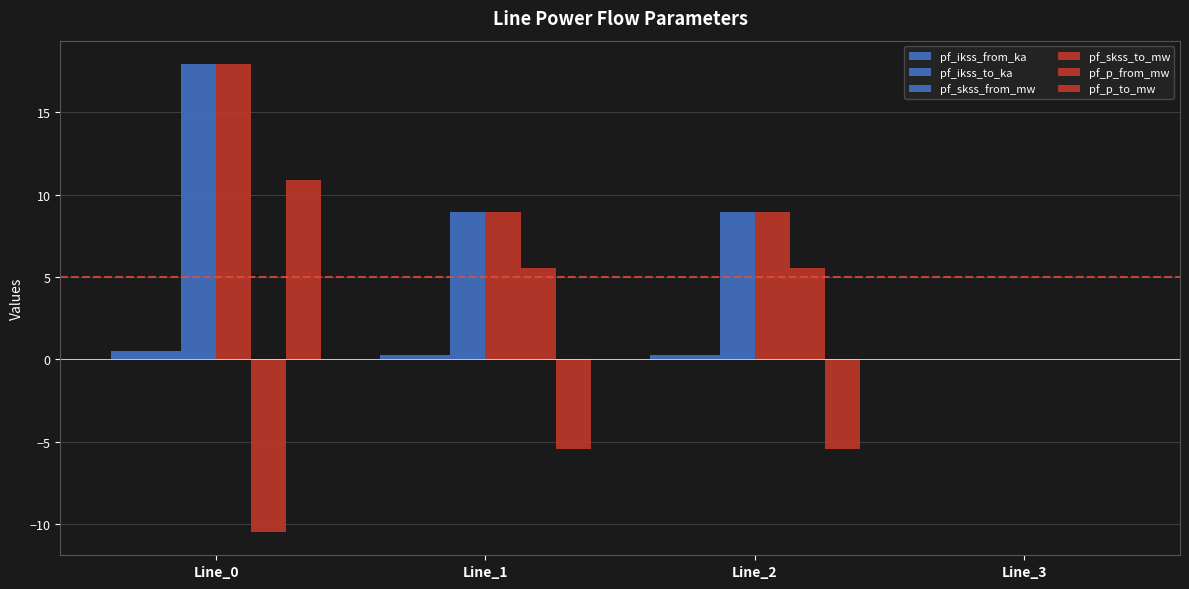

Reading left to right, what are all the values shown in this chart?

pf_ikss_from_ka: Line_0=0.5	Line_1=0.3	Line_2=0.3	Line_3=0.0
pf_ikss_to_ka: Line_0=0.5	Line_1=0.3	Line_2=0.3	Line_3=0.0
pf_skss_from_mw: Line_0=17.9	Line_1=9.0	Line_2=9.0	Line_3=0.0
pf_skss_to_mw: Line_0=17.9	Line_1=9.0	Line_2=9.0	Line_3=0.0
pf_p_from_mw: Line_0=-10.5	Line_1=5.6	Line_2=5.6	Line_3=0.0
pf_p_to_mw: Line_0=10.9	Line_1=-5.5	Line_2=-5.5	Line_3=0.0